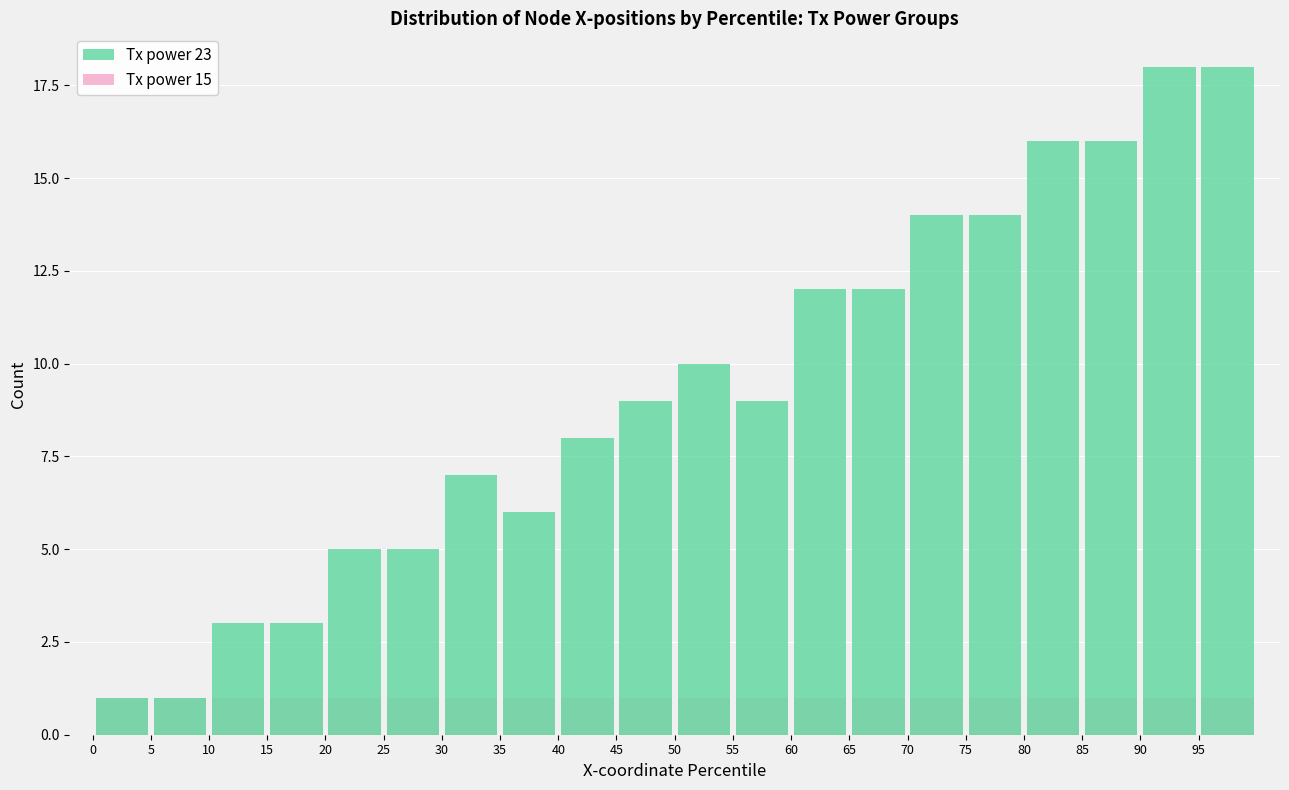

What is the sum of all Tx power 15 values?

20